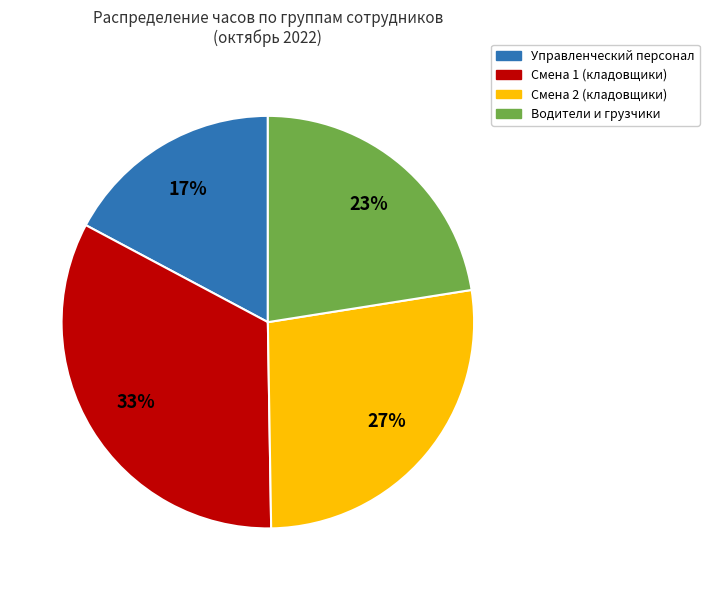

Is there a majority slice in this chart?

No